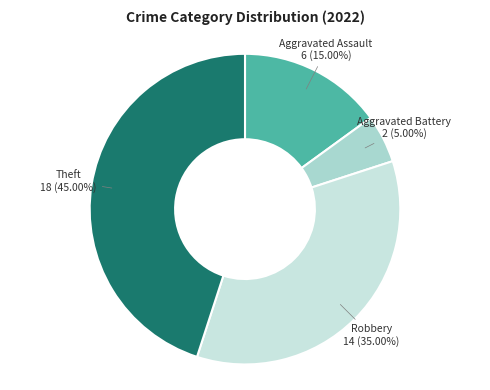

Is it true that Aggravated Assault is 2% of the pie?

False